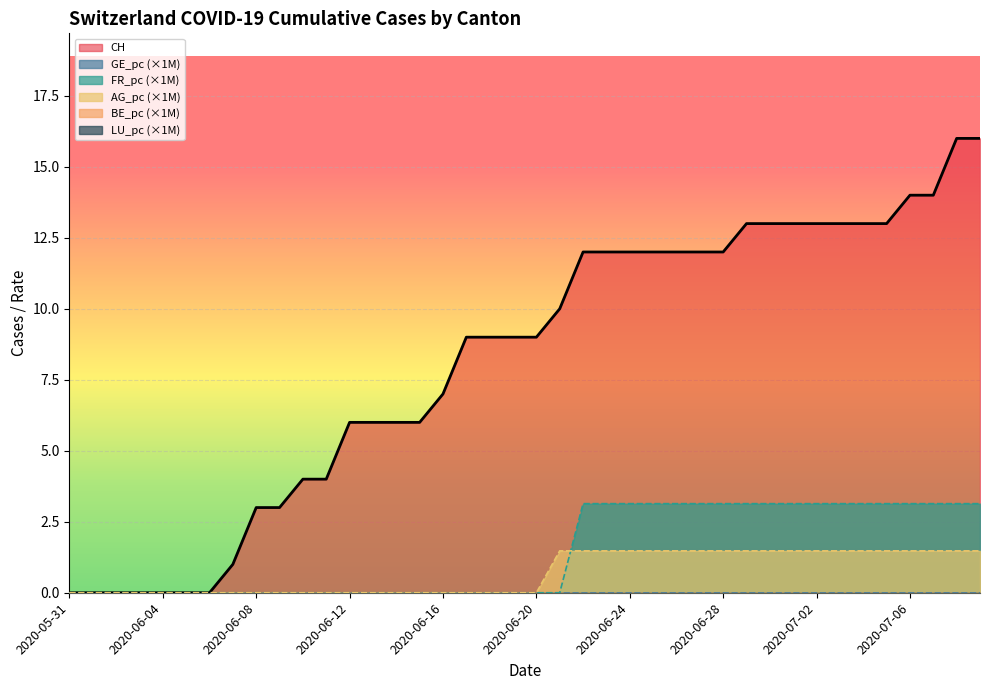

Which has a higher value, 2020-06-01 or 2020-06-17?

2020-06-17